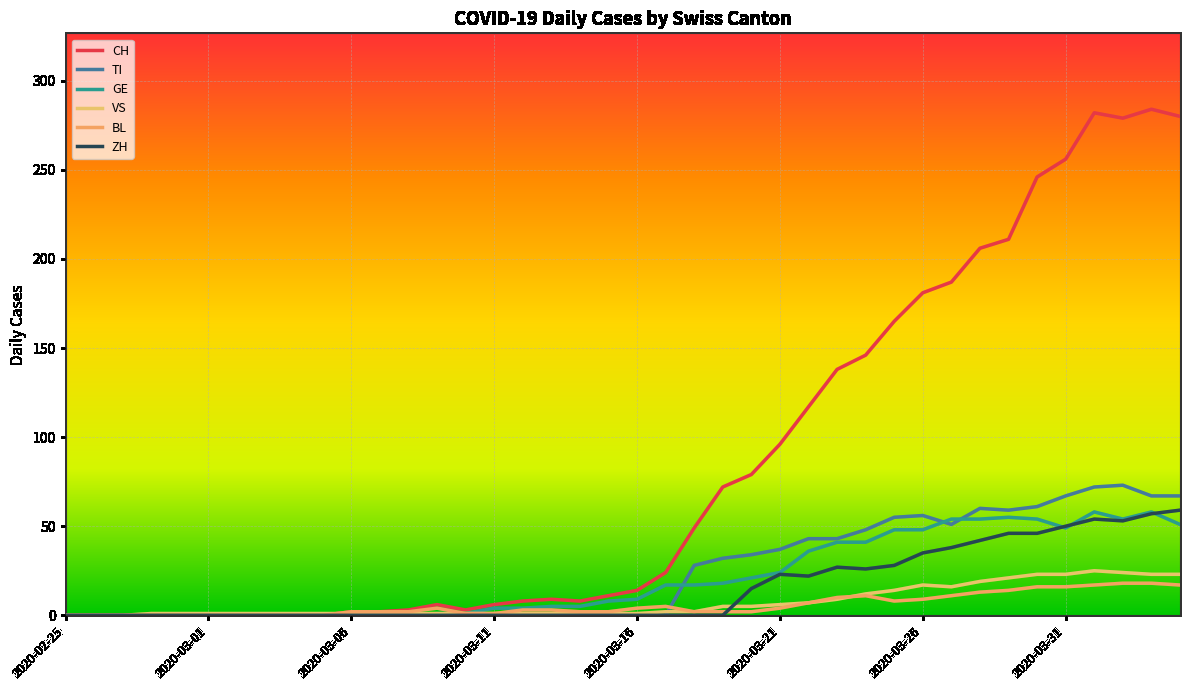

What is the average value of the VS series?

7